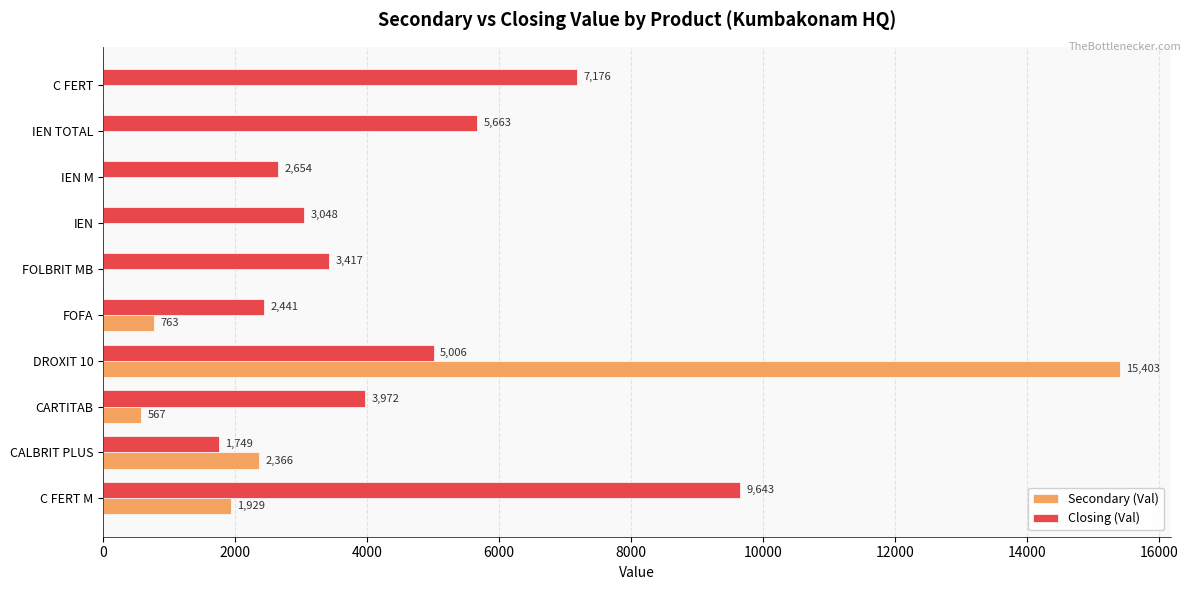

Is the value of Closing (Val) at DROXIT 10 greater than the value of Secondary (Val) at CARTITAB?

Yes